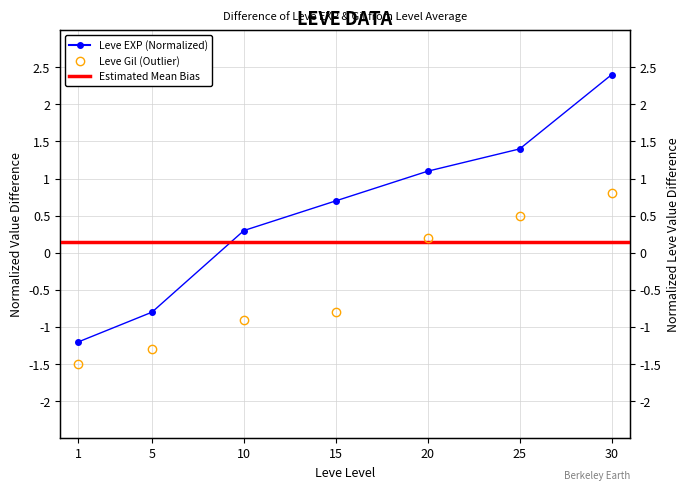

Reading right to left, what are all the values shown in this chart?

30=0.8	25=0.5	20=0.2	15=-0.8	10=-0.9	5=-1.3	1=-1.5